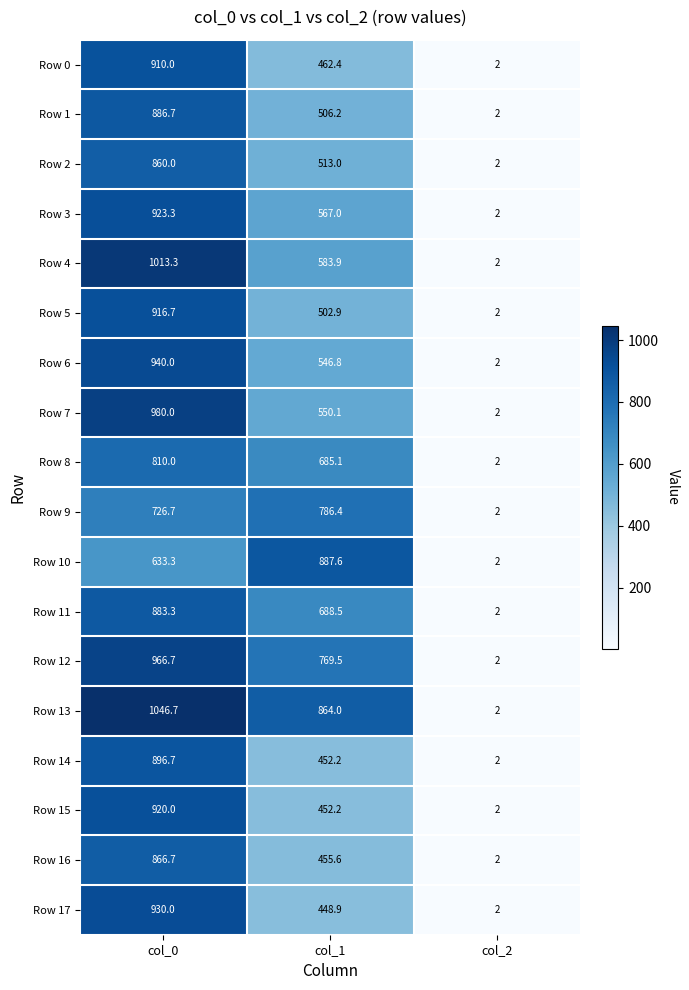

Where is Row 6 nearest to the value 471?

col_1